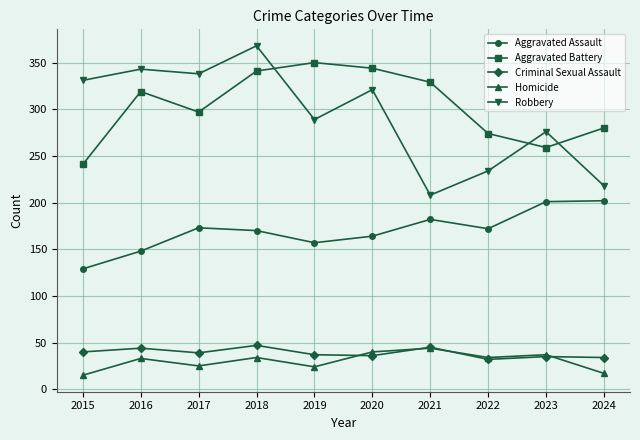

True or false: Criminal Sexual Assault and Aggravated Battery intersect in this chart.

False